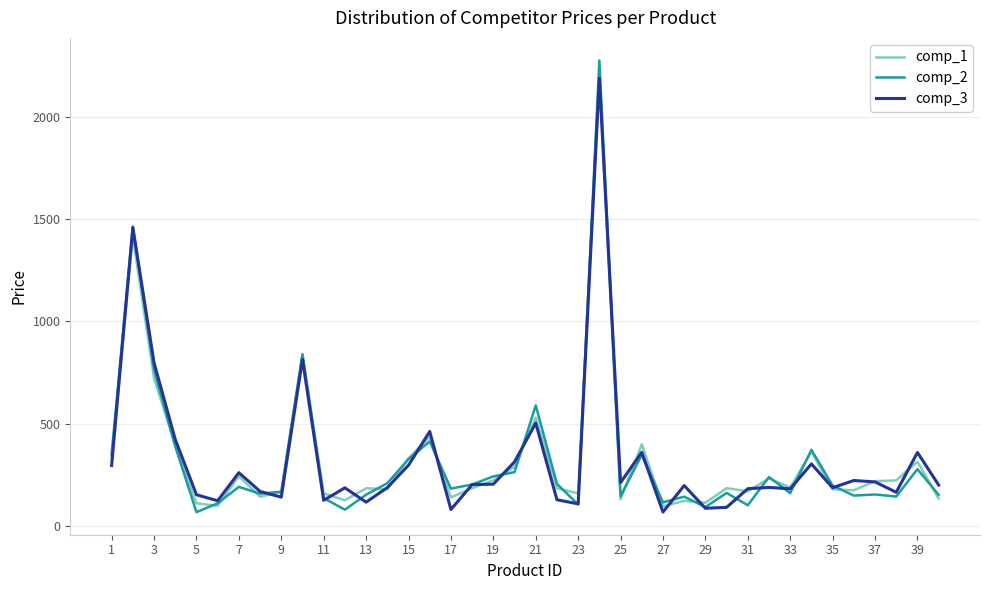

What is the minimum value for comp_1?

98.5